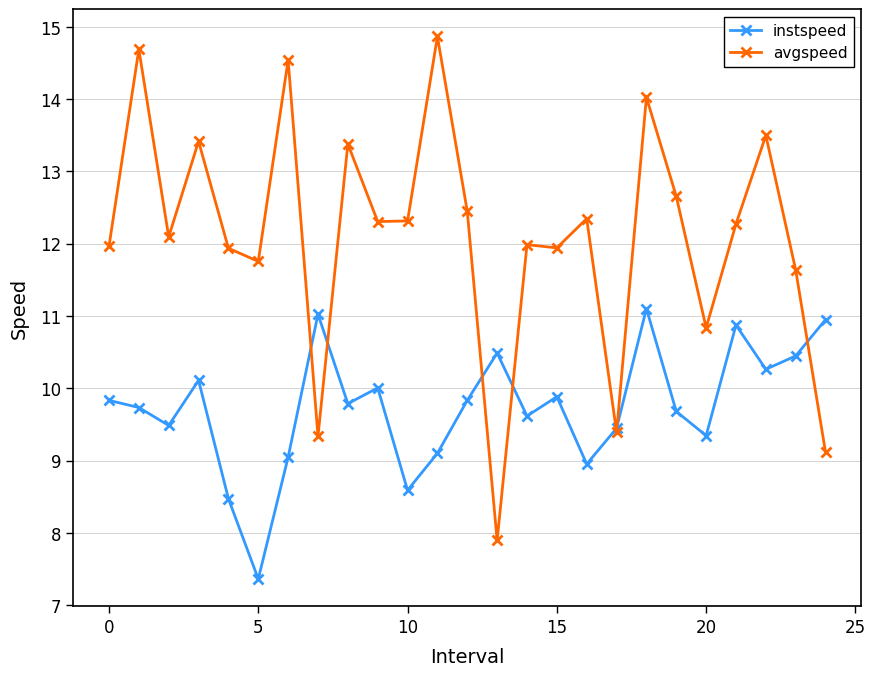

Rank the series by their maximum value, from highest to lowest.

avgspeed, instspeed